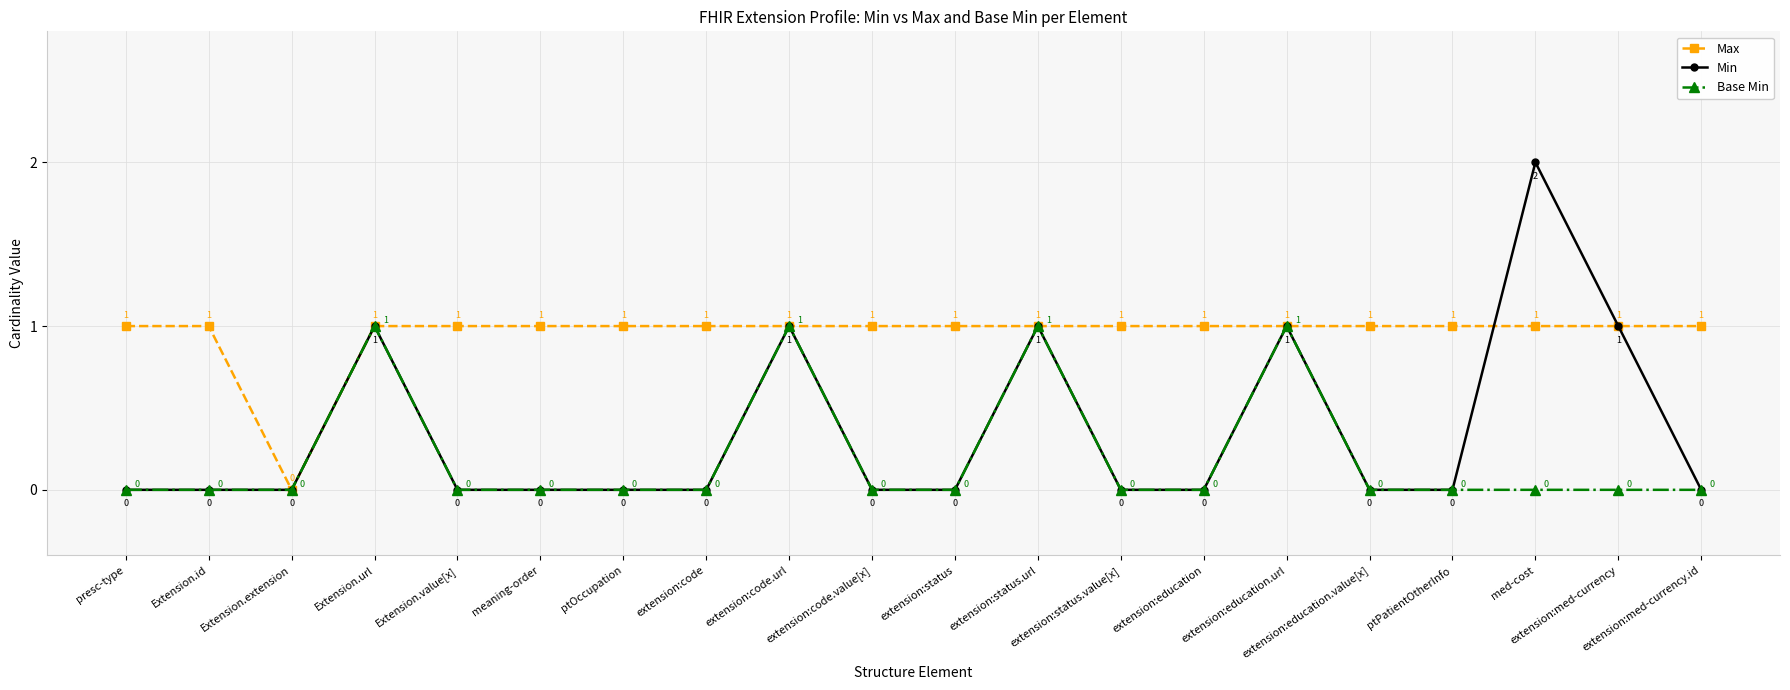

List the series in order of their overall mean, highest first.

Max, Min, Base Min